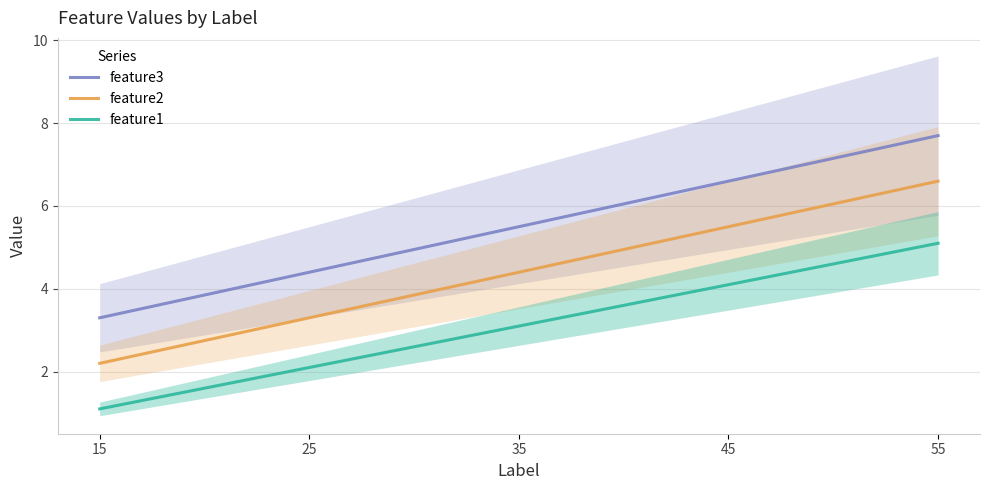

Which series has the largest total across all categories?

feature3